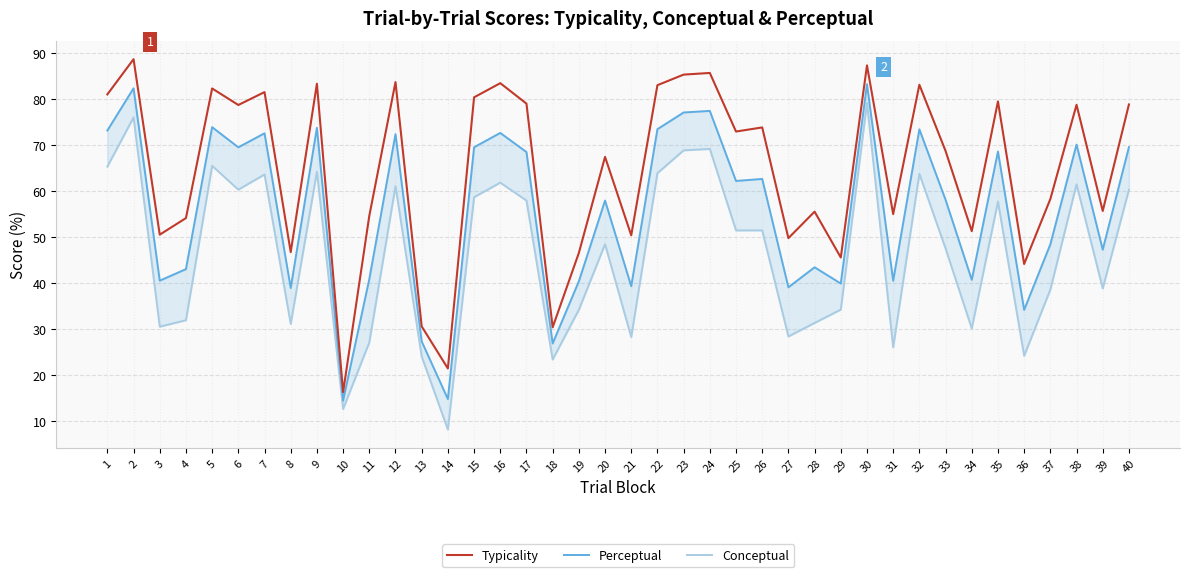

What is the value of the Conceptual point at the 12th from the left?

61.1